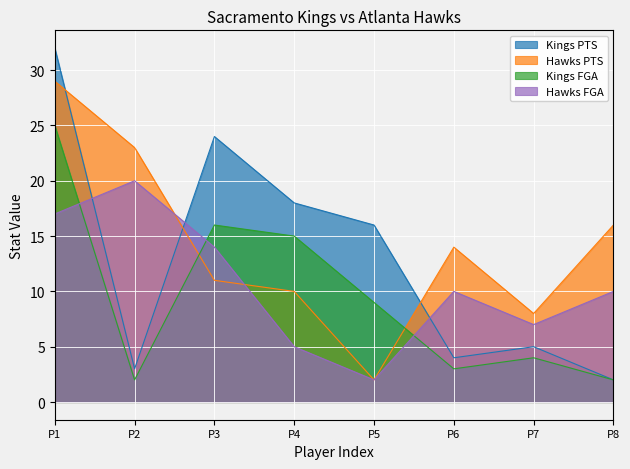

How many interior local peaks does the Hawks FGA series have?

2